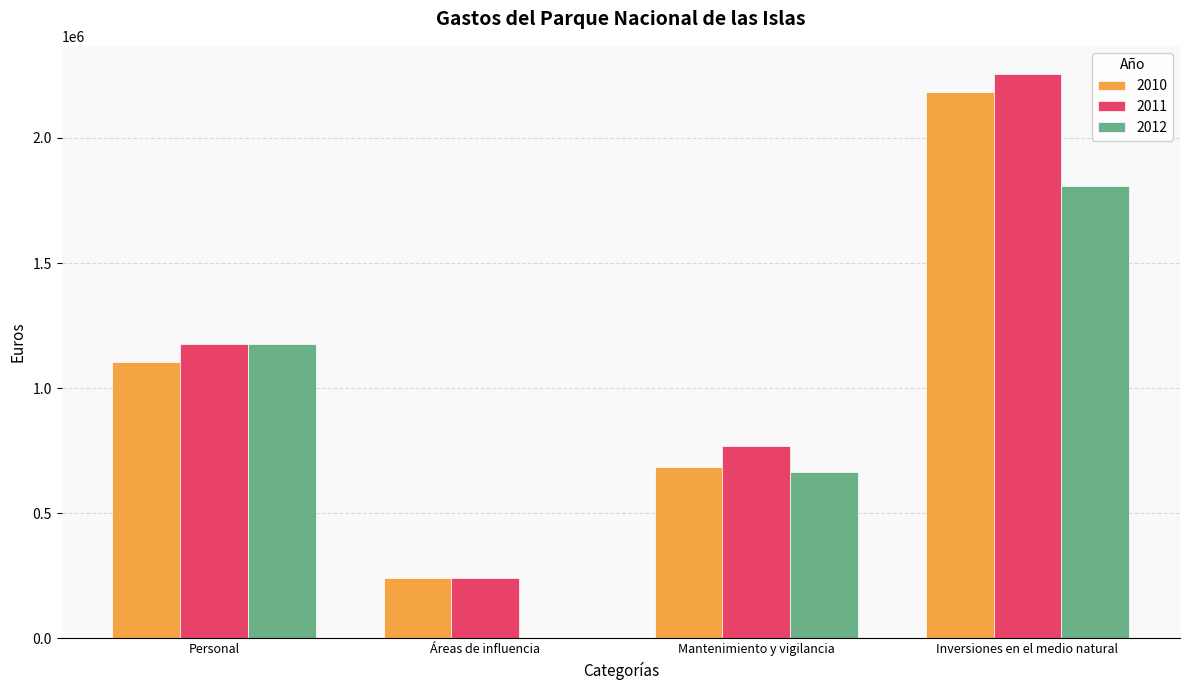

Is the value of 2010 at Inversiones en el medio natural greater than the value of 2011 at Áreas de influencia?

Yes